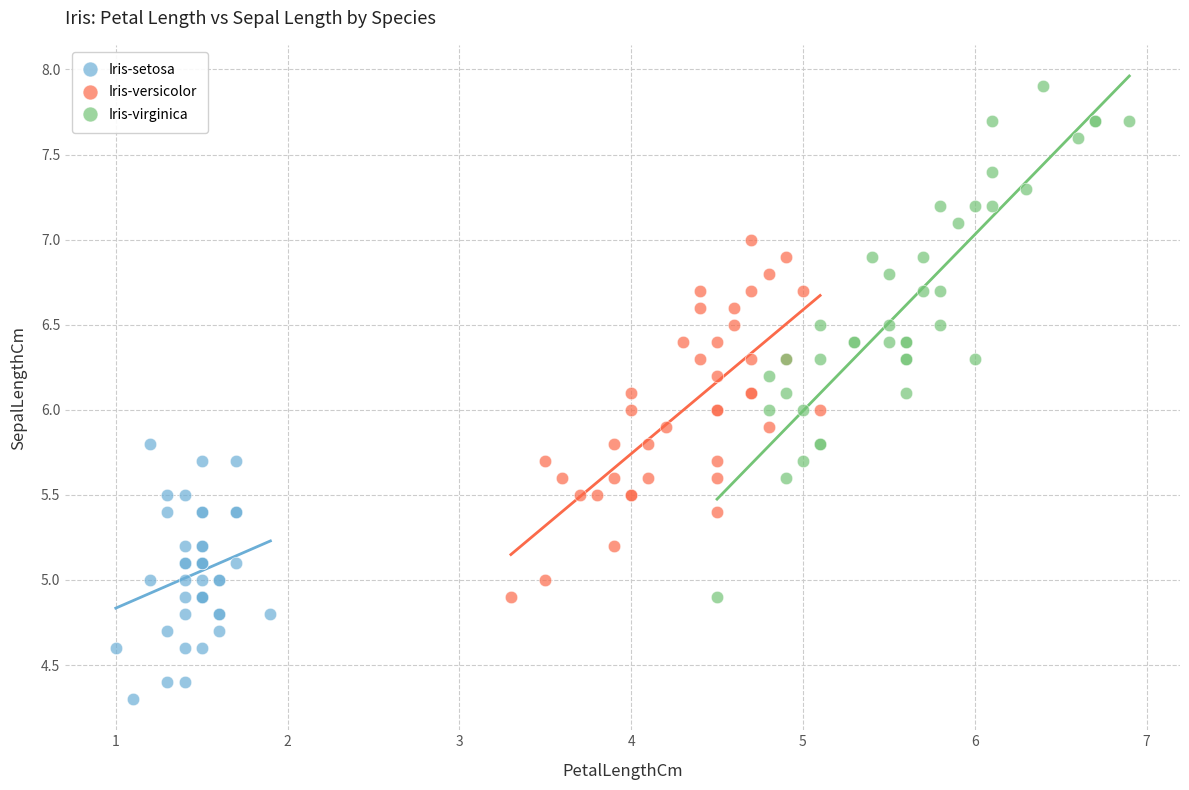

Which series has the widest spread of Y values?

Iris-virginica